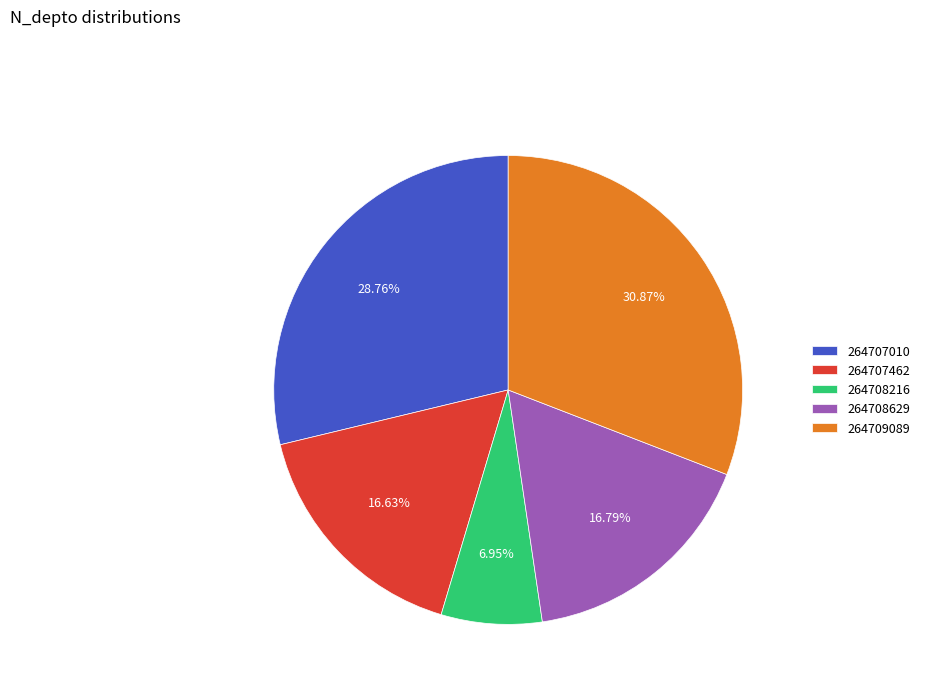

What is the ratio of the value at 264709089 to the value at 264708629?

1.8